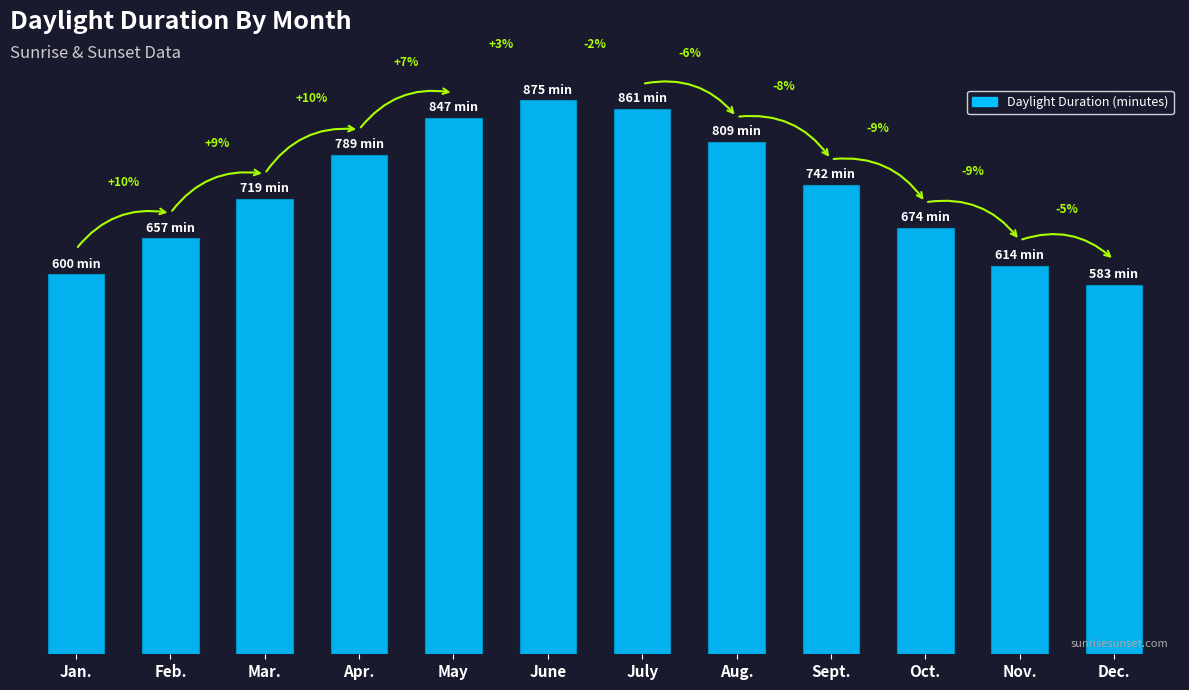

What is the sum of all values?

8770